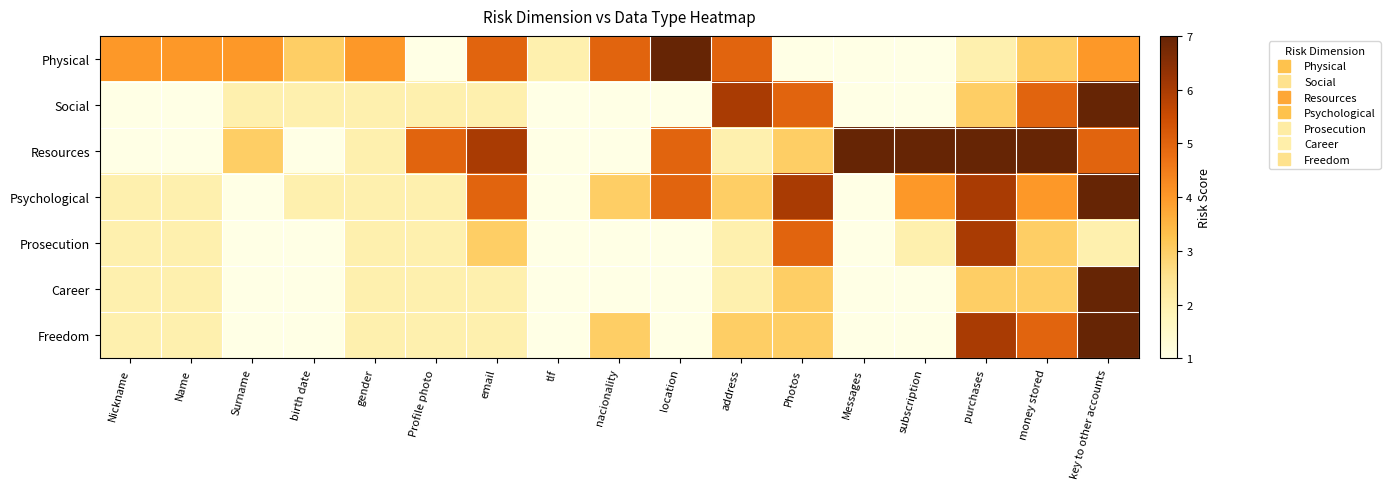

What is the maximum value shown in the chart?

7